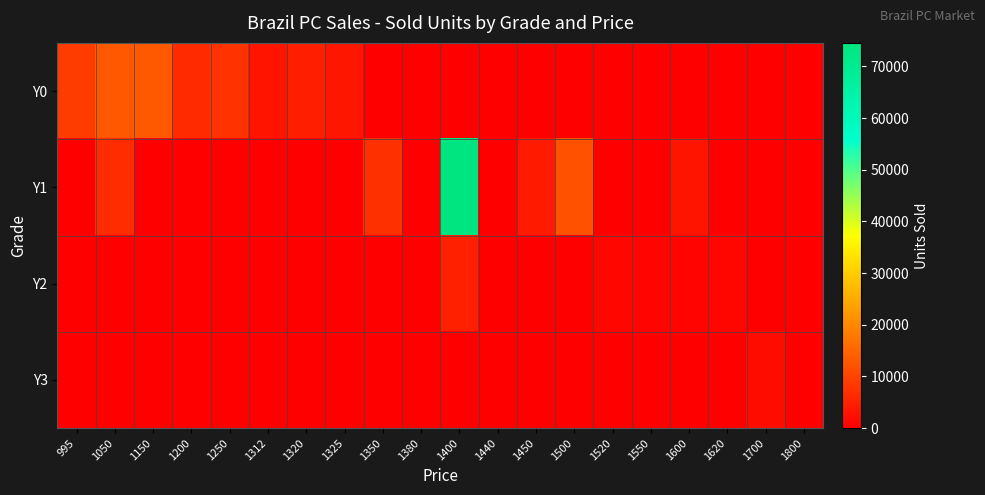

Reading right to left, list all the values displayed in this chart.

Y0: 1800=0	1700=0	1620=0	1600=0	1550=0	1520=0	1500=0	1450=0	1440=0	1400=0	1380=0	1350=0	1325=3220	1320=4370	1312=3000	1250=7430	1200=6160	1150=13190	1050=12999	995=9000
Y1: 1800=0	1700=0	1620=0	1600=3000	1550=0	1520=0	1500=12000	1450=4000	1440=0	1400=74550	1380=0	1350=7000	1325=0	1320=0	1312=0	1250=0	1200=0	1150=0	1050=6500	995=0
Y2: 1800=0	1700=0	1620=1100	1600=770	1550=660	1520=990	1500=0	1450=0	1440=0	1400=4680	1380=0	1350=0	1325=0	1320=0	1312=0	1250=0	1200=0	1150=0	1050=0	995=0
Y3: 1800=0	1700=1790	1620=0	1600=0	1550=0	1520=0	1500=0	1450=0	1440=0	1400=0	1380=0	1350=0	1325=0	1320=0	1312=0	1250=0	1200=0	1150=0	1050=0	995=0